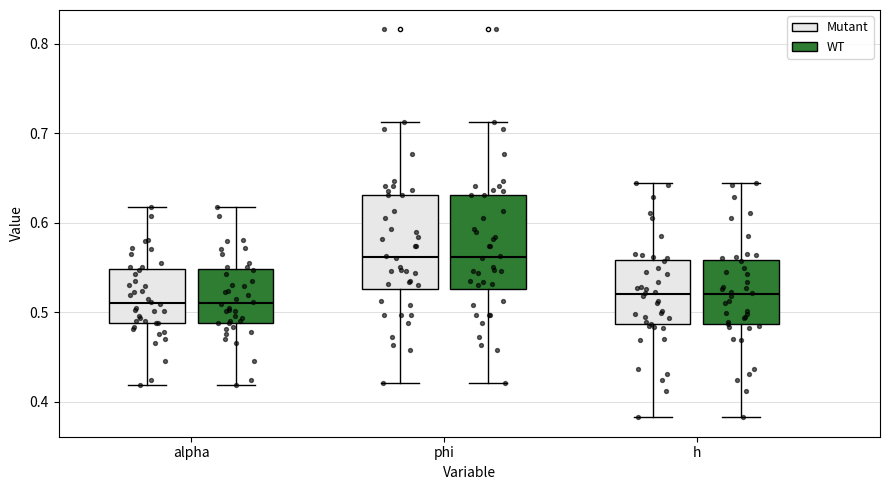

Reading left to right, read every box against the y-axis: the position of its median line, the range the box covers, and the ends of its whiskers. The values are not printed on the chart, so give them approximately, as read against the axis.

alpha (Mutant): median 0.51, box 0.49 to 0.55, whiskers 0.42 to 0.62
alpha (WT): median 0.51, box 0.49 to 0.55, whiskers 0.42 to 0.62
phi (Mutant): median 0.56, box 0.53 to 0.63, whiskers 0.42 to 0.71
phi (WT): median 0.56, box 0.53 to 0.63, whiskers 0.42 to 0.71
h (Mutant): median 0.52, box 0.49 to 0.56, whiskers 0.38 to 0.64
h (WT): median 0.52, box 0.49 to 0.56, whiskers 0.38 to 0.64